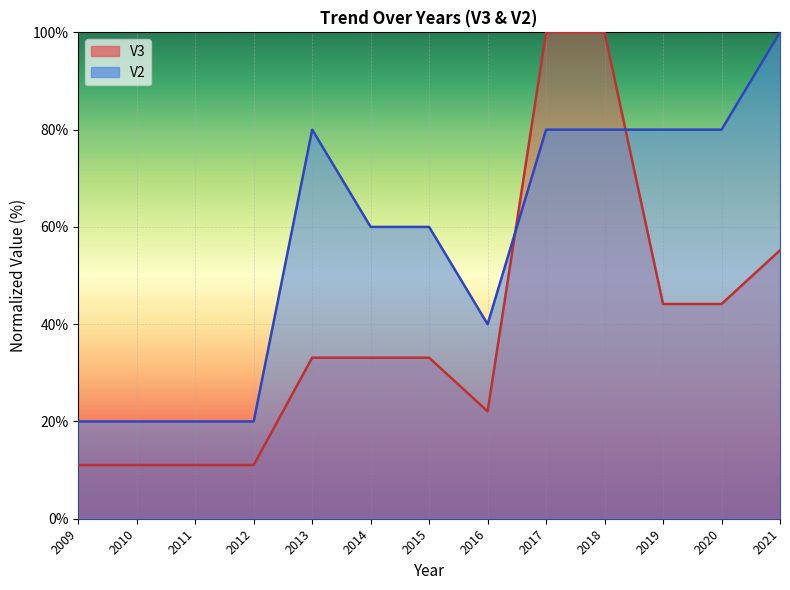

What is the value of the V2 point at the 8th from the left?

40.0